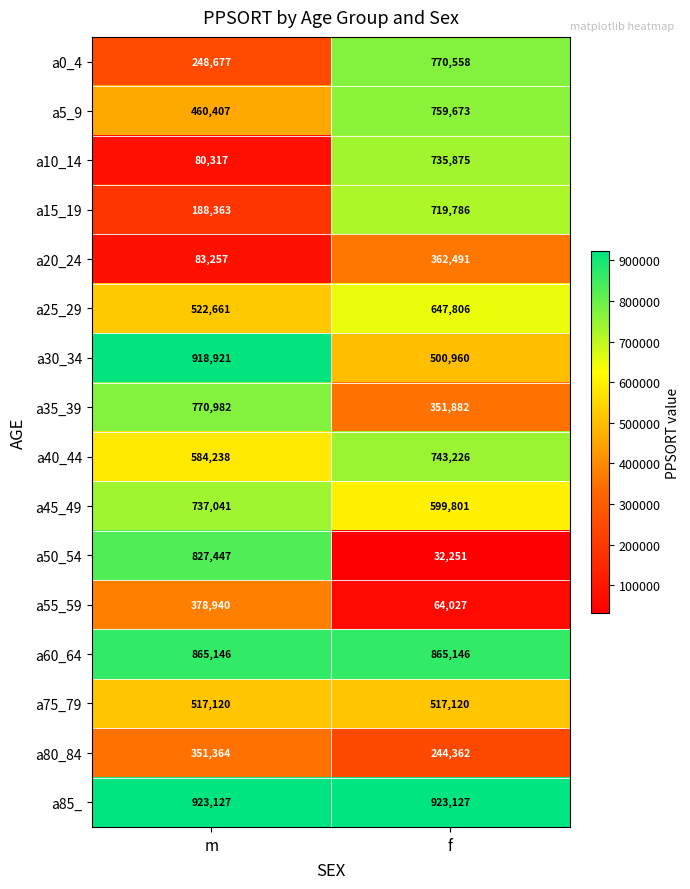

At which label is a5_9 closest to 610040?

m